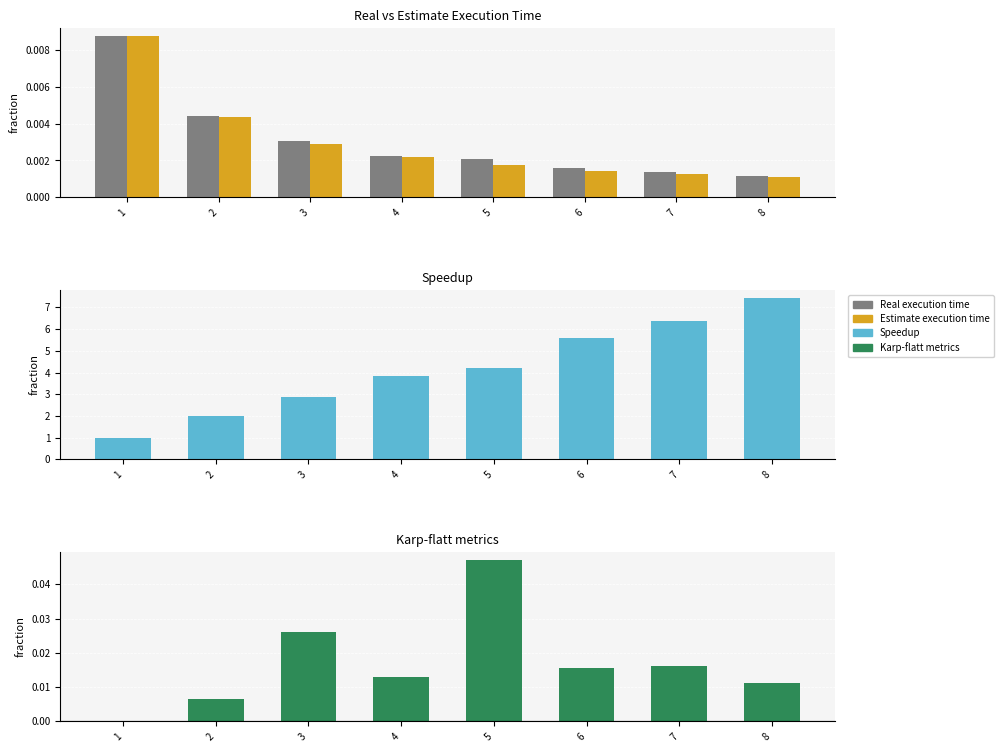

Which has a higher value, 4 or 2?

2